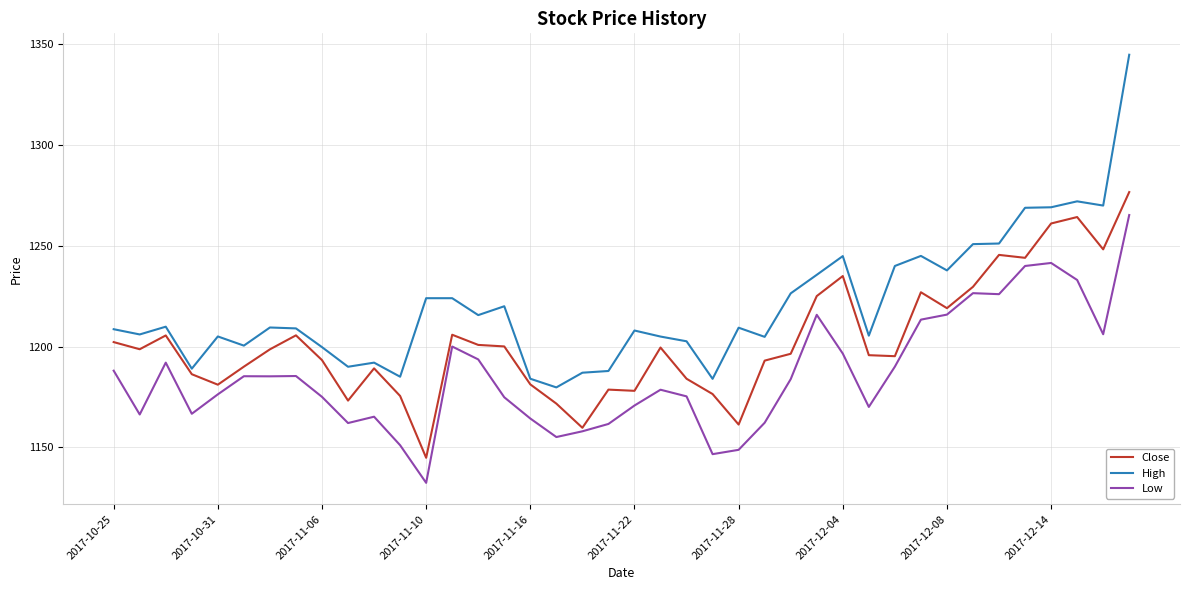

Rank the series by their average value, from highest to lowest.

High, Close, Low